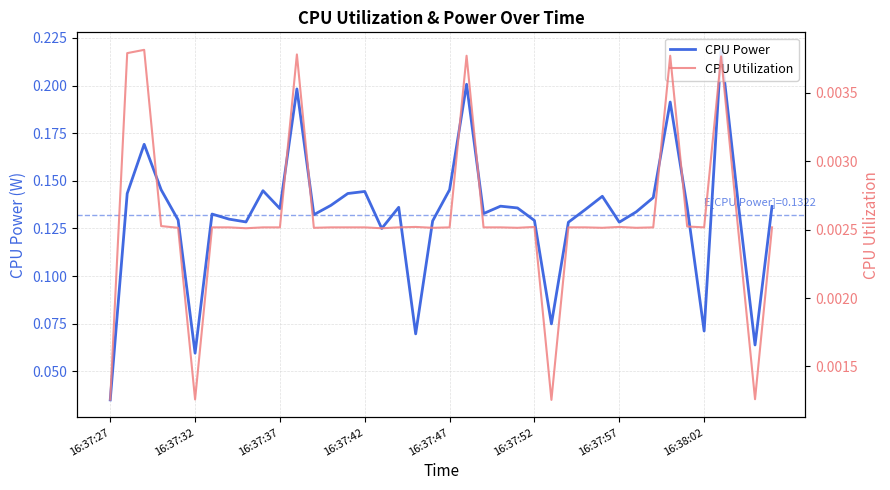

How many CPU Power values are between 0 and 1?

40